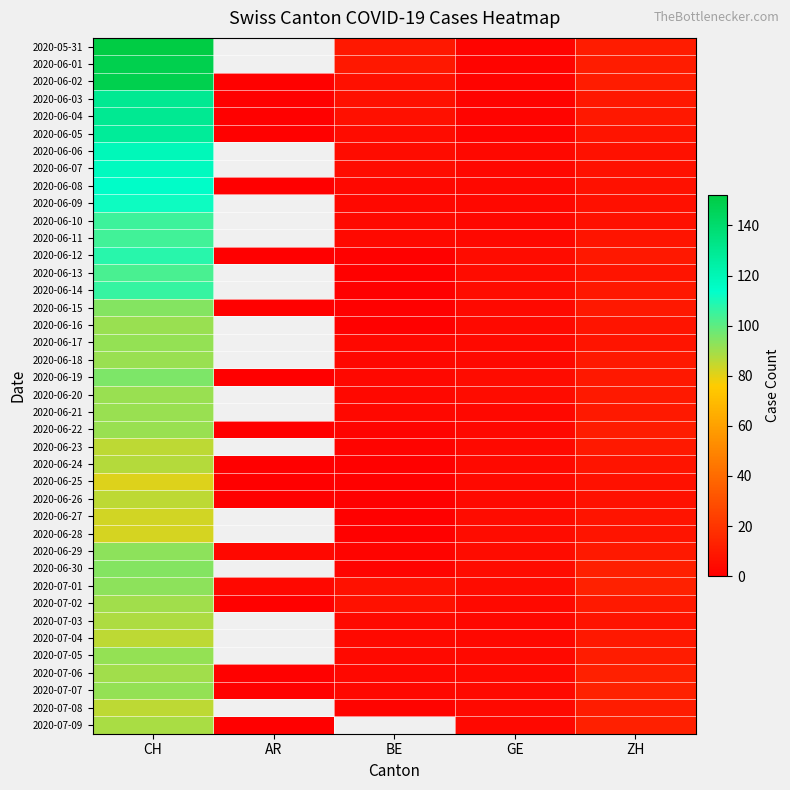

At how many categories does at least one series exceed 23?

1